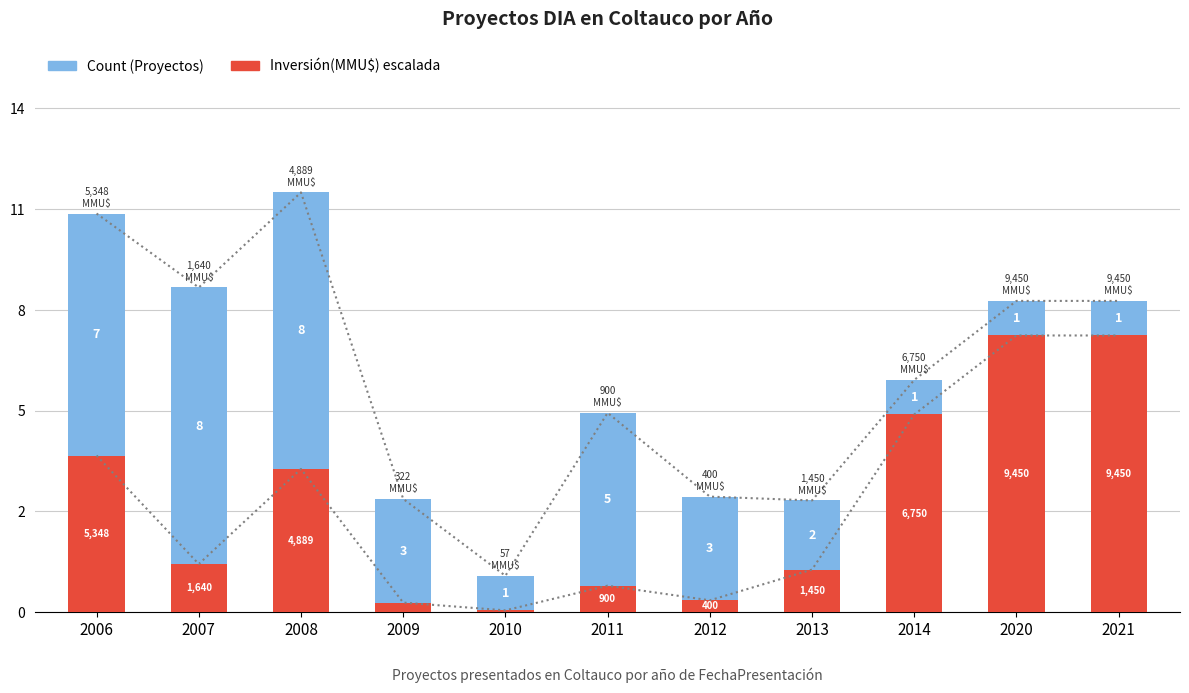

The value of Inversión(MMU$) at 2006 is 6.5. True or false?

False